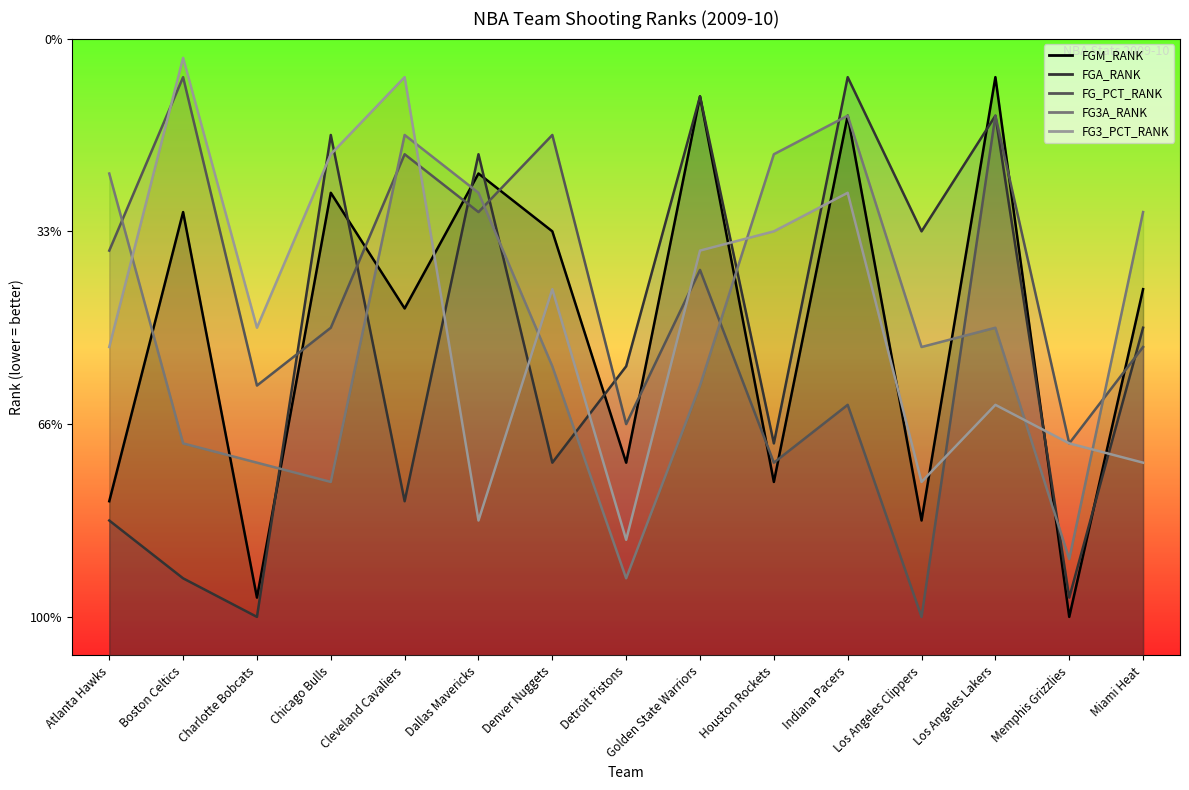

True or false: FGM_RANK and FG3A_RANK intersect in this chart.

True